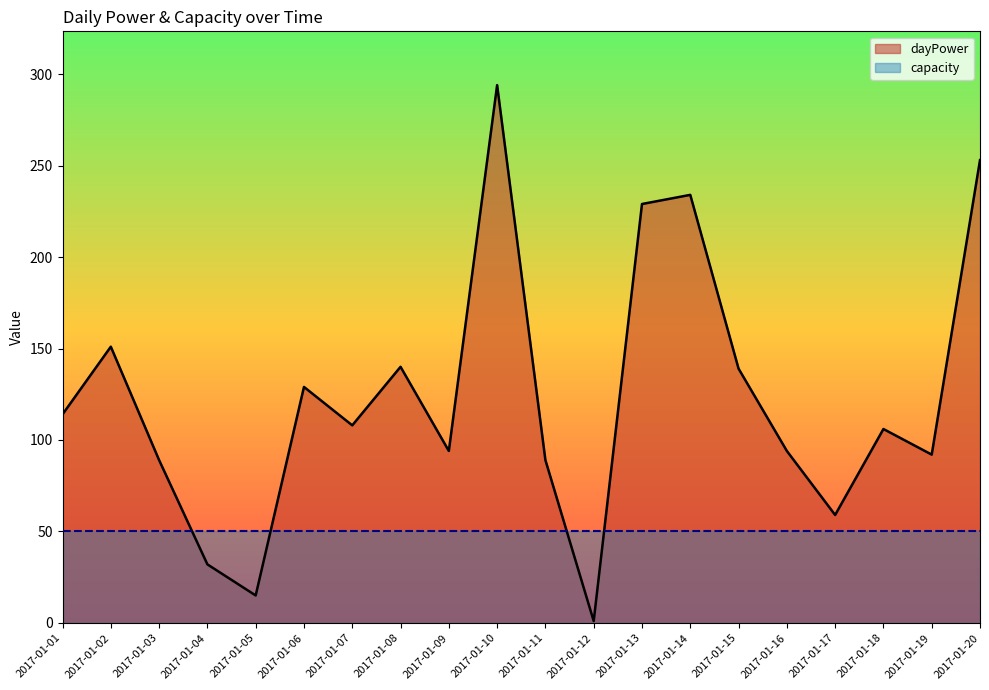

Which has a higher value, 2017-01-07 or 2017-01-13?

2017-01-13